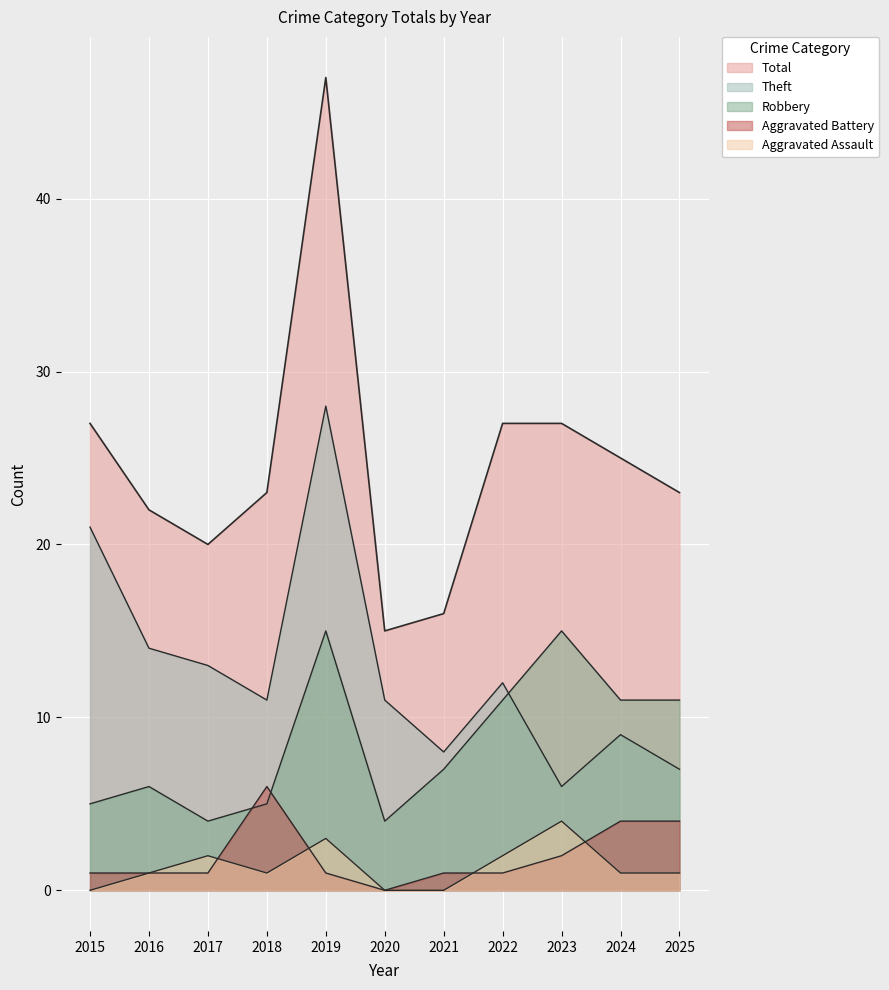

True or false: Aggravated Assault and Robbery intersect in this chart.

False